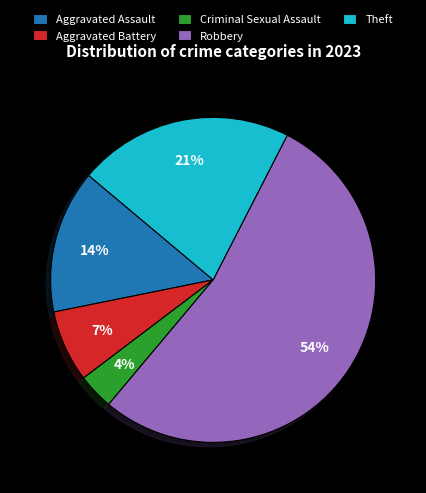

Combined, do Aggravated Assault and Criminal Sexual Assault account for over 50%?

No